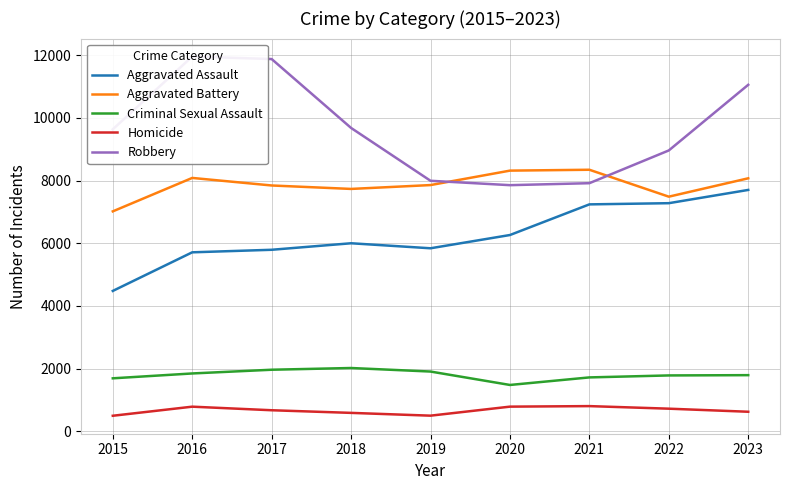

Reading left to right, list all the values displayed in this chart.

Aggravated Assault: 2015=4480	2016=5712	2017=5793	2018=6001	2019=5841	2020=6264	2021=7242	2022=7280	2023=7703
Aggravated Battery: 2015=7019	2016=8086	2017=7845	2018=7735	2019=7858	2020=8319	2021=8347	2022=7488	2023=8074
Criminal Sexual Assault: 2015=1691	2016=1846	2017=1965	2018=2020	2019=1907	2020=1479	2021=1720	2022=1783	2023=1792
Homicide: 2015=496	2016=786	2017=672	2018=588	2019=499	2020=787	2021=804	2022=722	2023=624
Robbery: 2015=9638	2016=11960	2017=11880	2018=9681	2019=7995	2020=7855	2021=7918	2022=8963	2023=11058